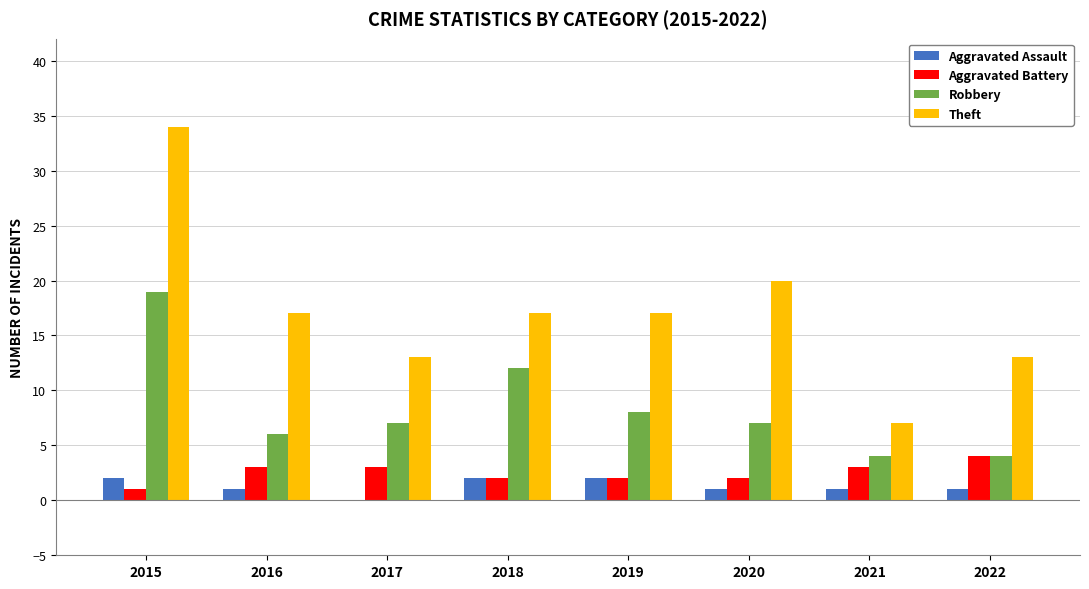

The value of Aggravated Assault at 2017 is 0. True or false?

True